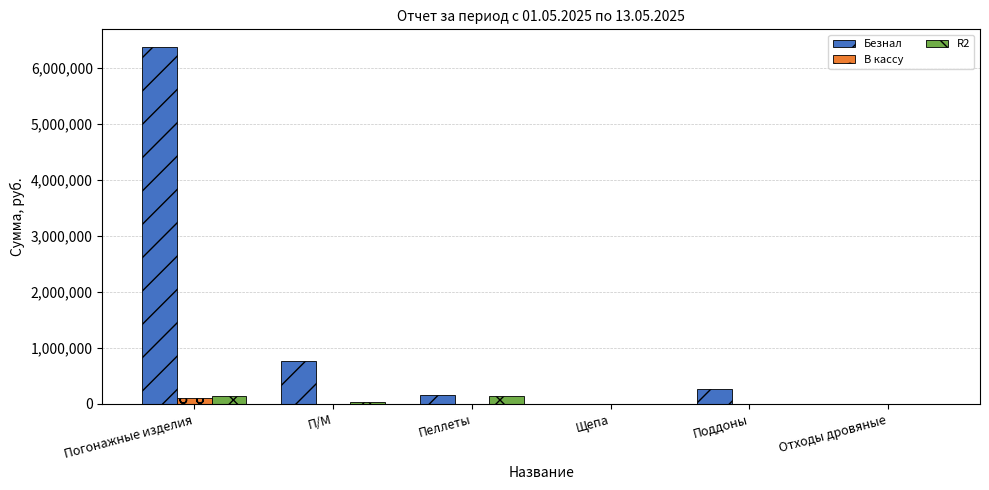

How many groups of bars are there?

6